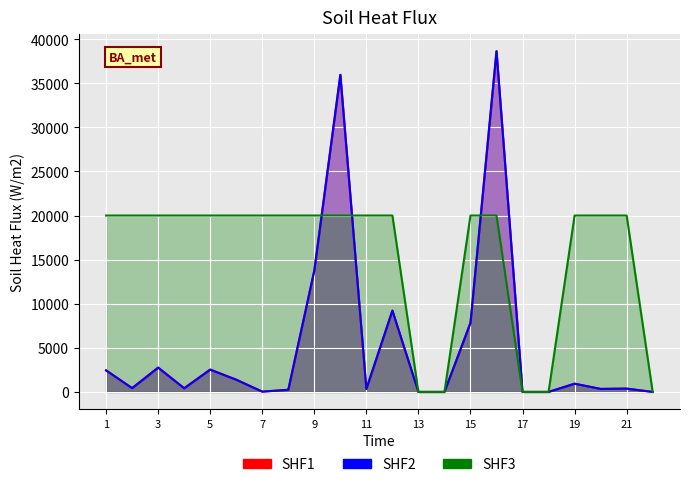

Between 17 and 14, which is larger?

14